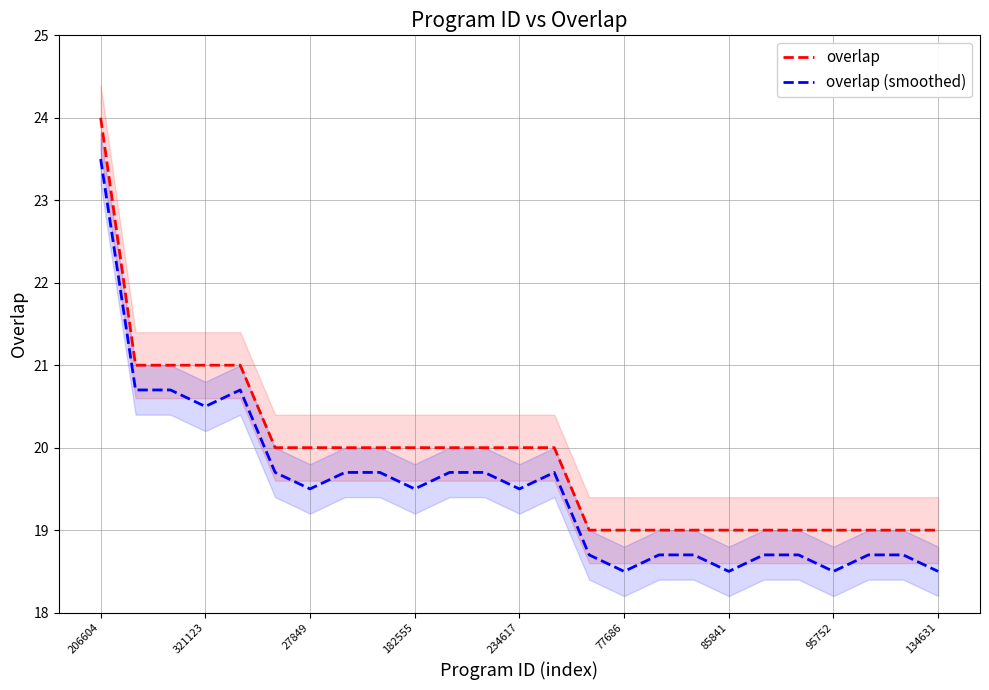

Is this an area chart (filled region under the line)?

No